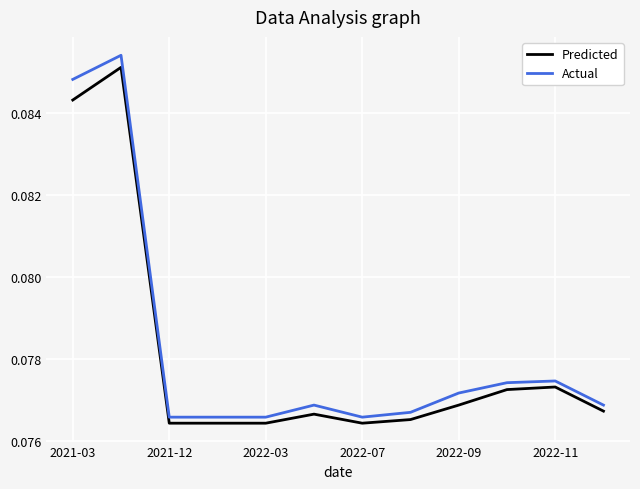

Which series has the largest range (max minus min)?

Actual